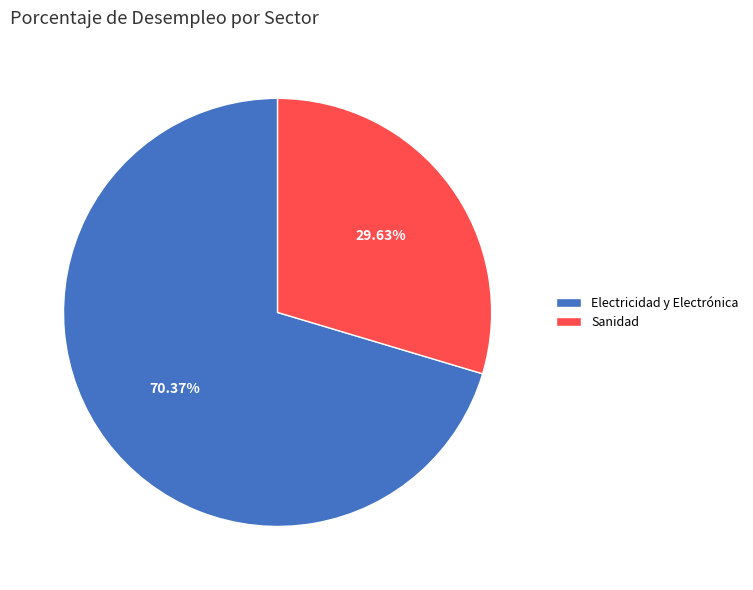

True or false: Sanidad accounts for 19% of the total.

False